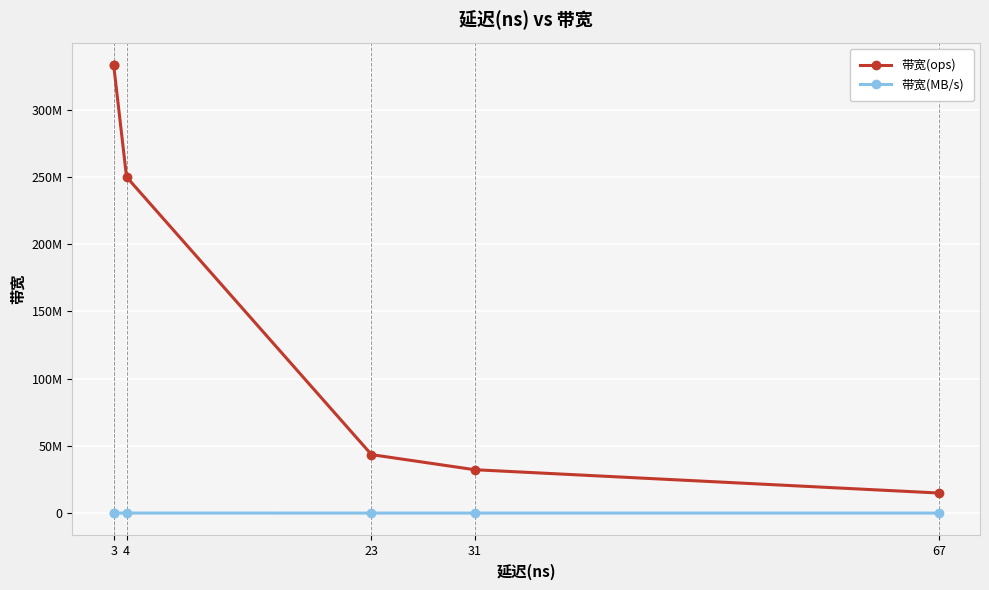

What position from the left is 23?

3